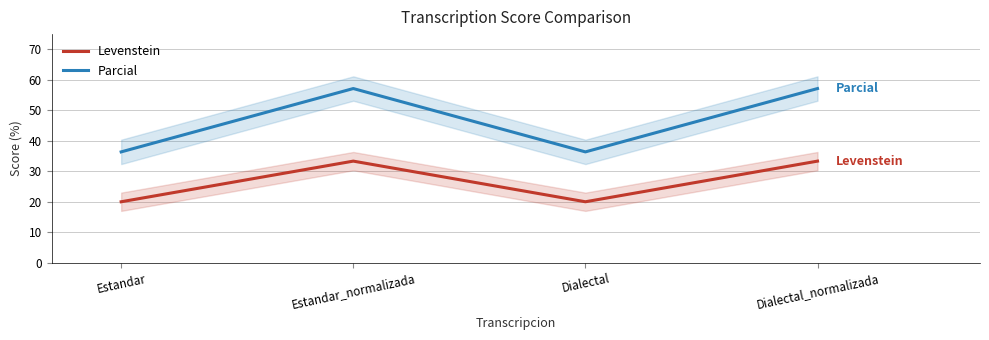

What is the difference between the second highest and second lowest values in the Parcial series?

20.8